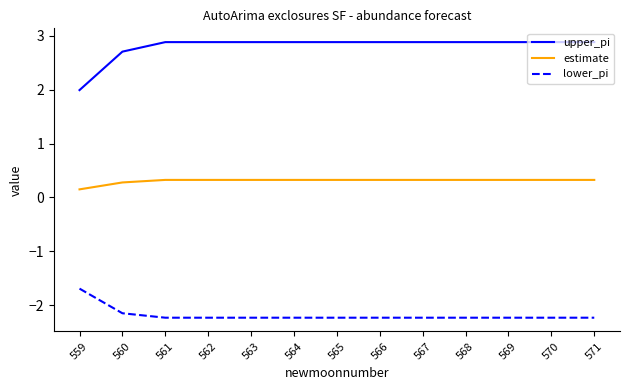

Rank the series at 571 from lowest to highest value.

lower_pi, estimate, upper_pi